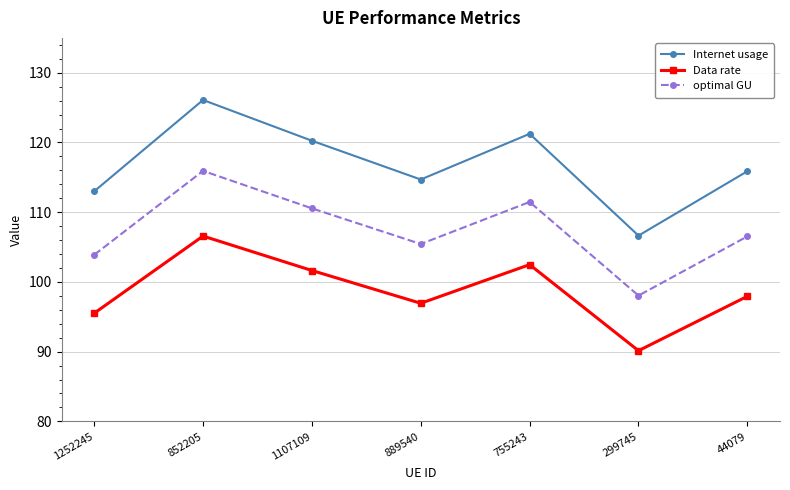

List the series in order of their overall mean, highest first.

Internet usage, optimal GU, Data rate